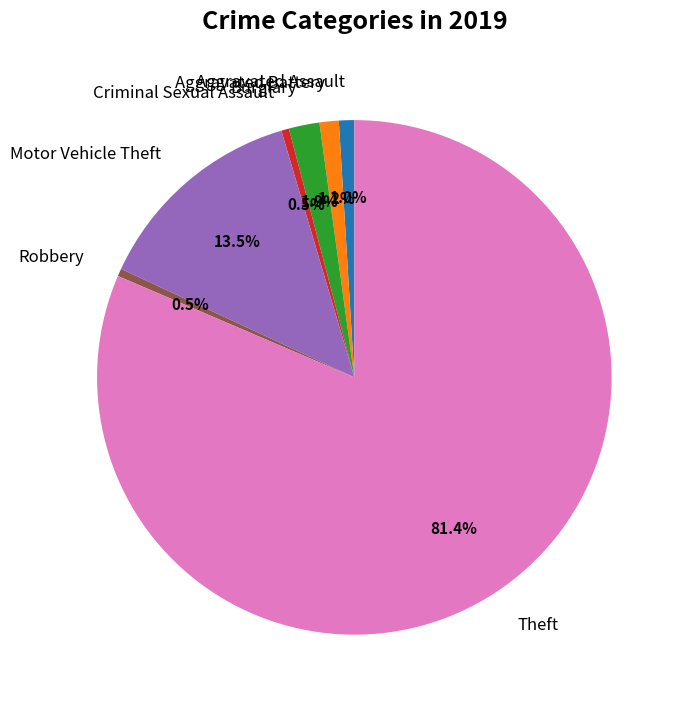

How many slices are in this pie chart?

7